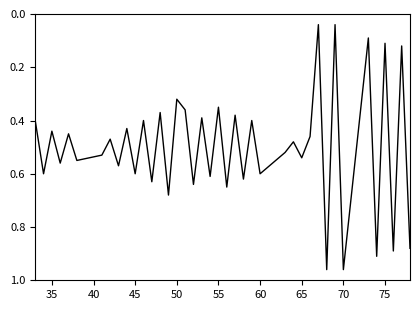

The chart shows a value of 0.6 at 45. True or false?

True